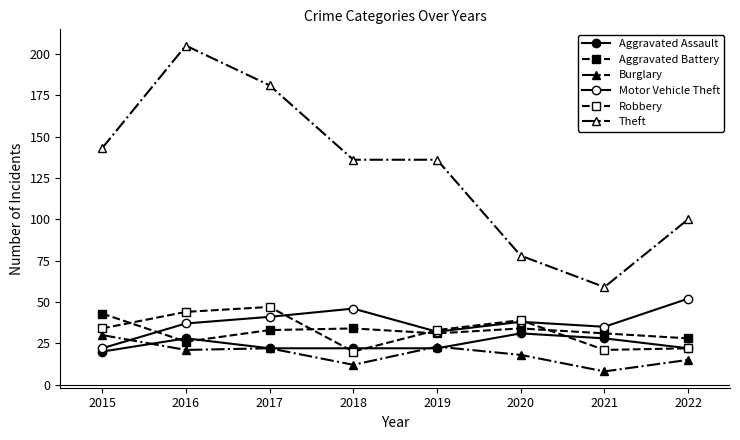

Does the chart have visible grid lines?

No